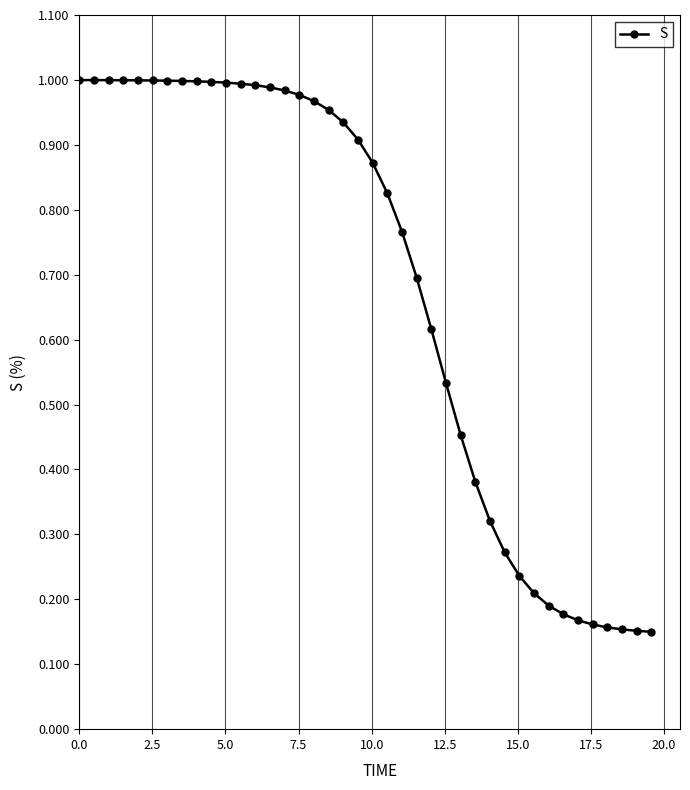

What is the sum of all values?

27.2